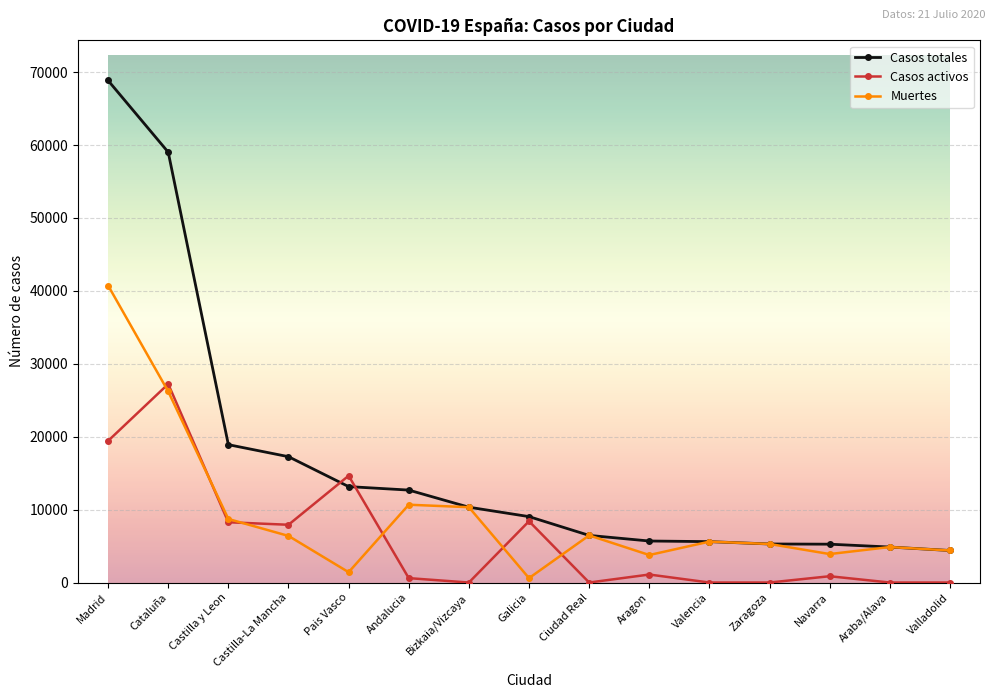

Does the chart have visible grid lines?

Yes